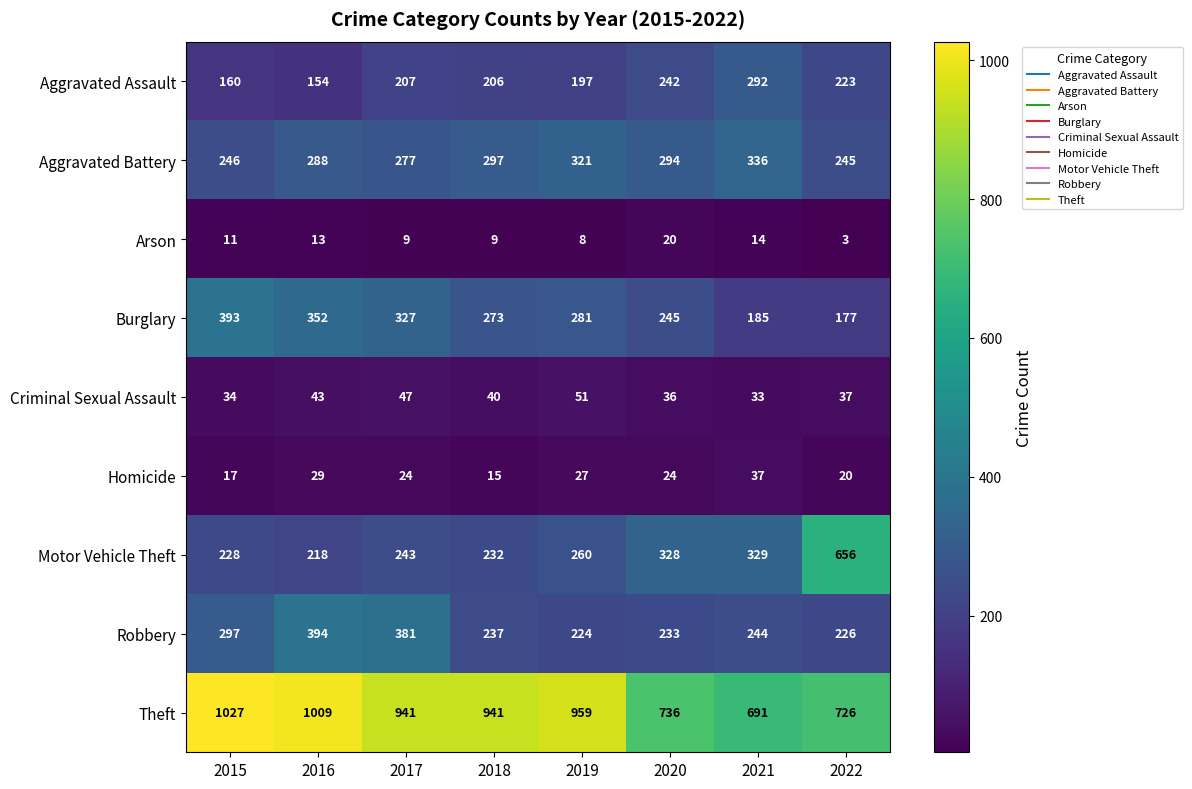

List the series in order of their peak value, lowest first.

Arson, Homicide, Criminal Sexual Assault, Aggravated Assault, Aggravated Battery, Burglary, Robbery, Motor Vehicle Theft, Theft